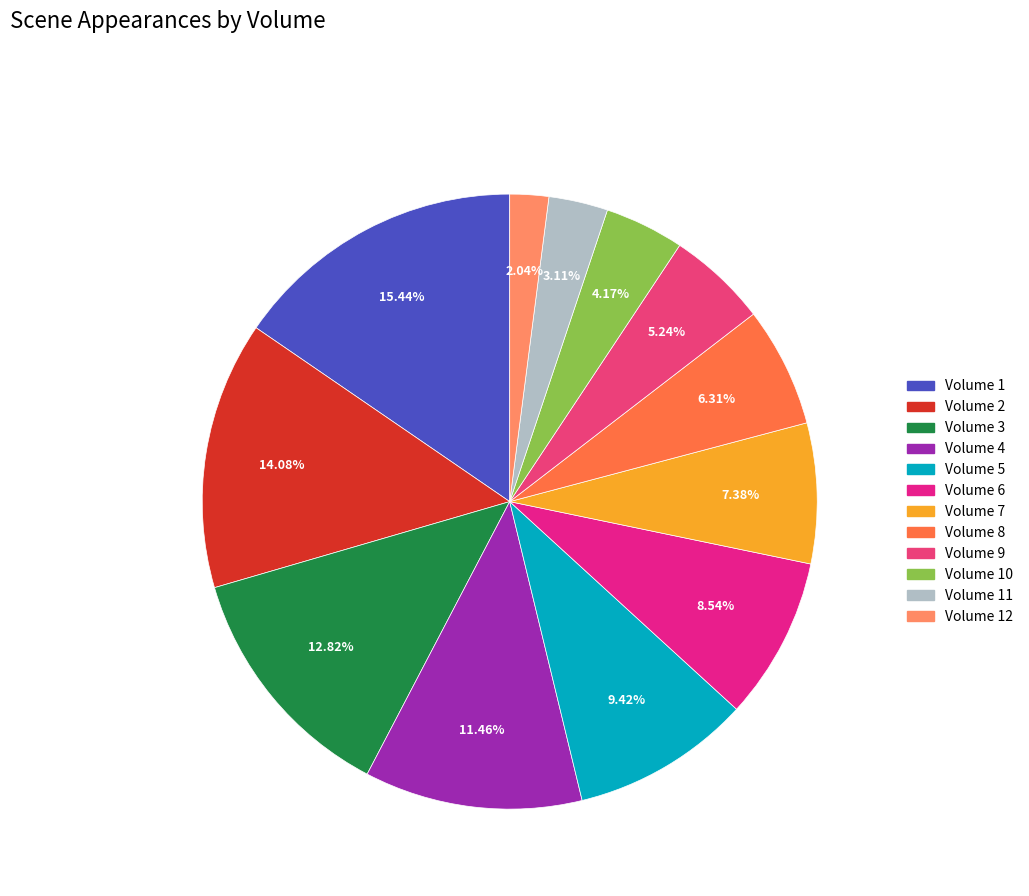

Count the number of slices in the pie.

12